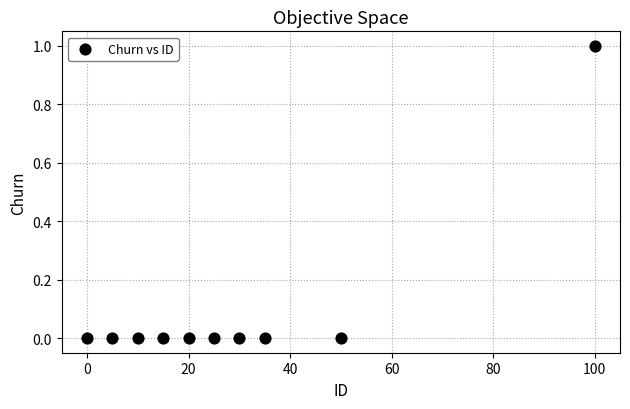

What is the average X value?

29